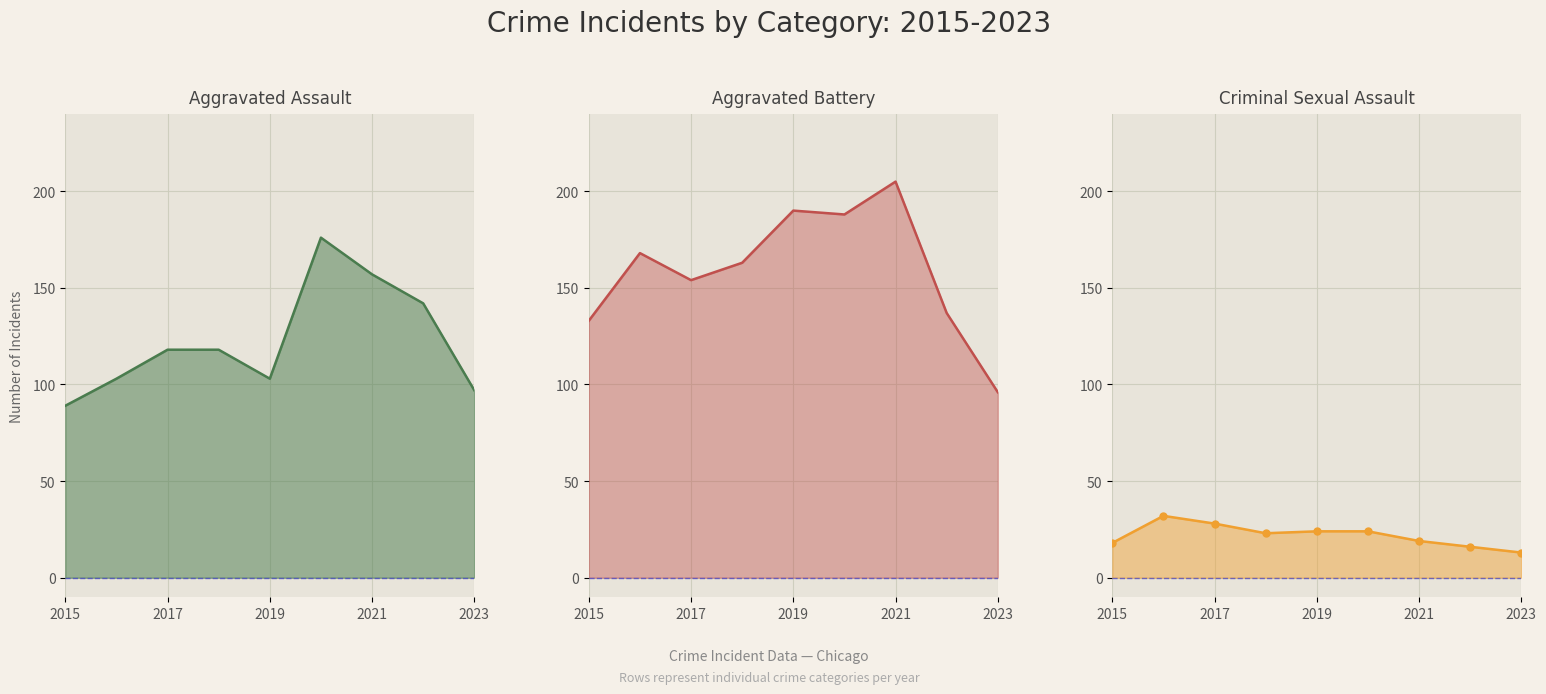

Reading left to right, transcribe all the data shown in this chart.

Aggravated Assault line: 89	103	118	118	103	176	157	142	97
Aggravated Battery line: 133	168	154	163	190	188	205	137	96
Criminal Sexual Assault line: 18	32	28	23	24	24	19	16	13